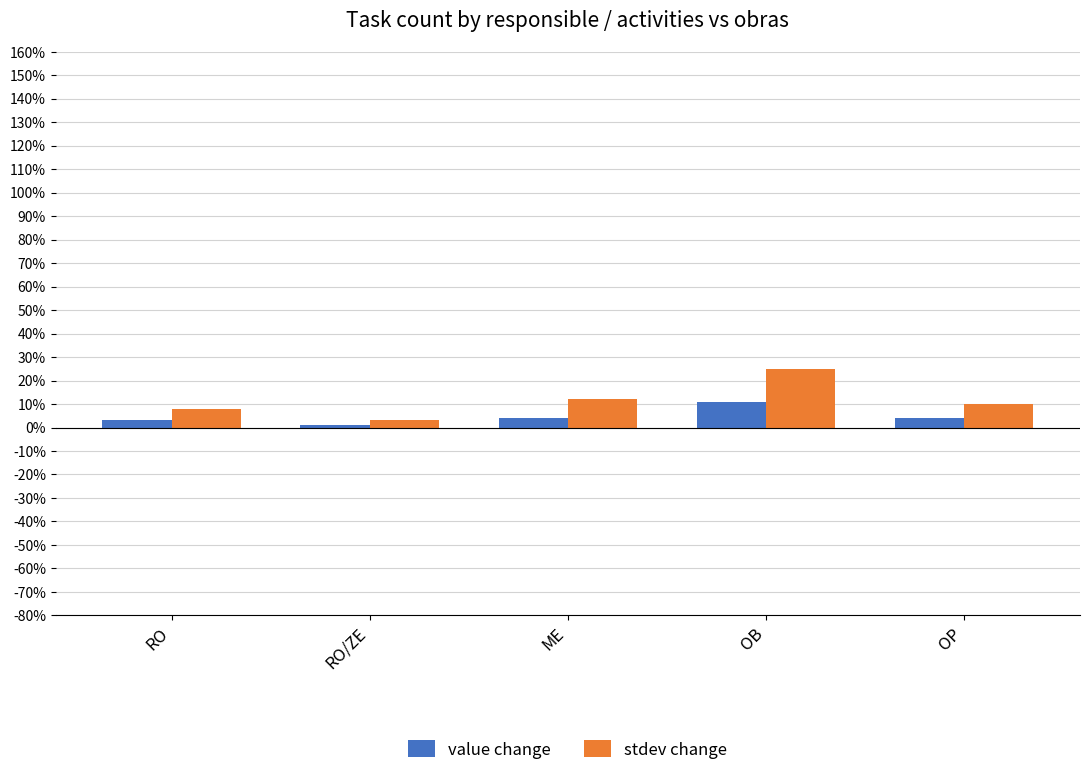

Count the value change values in the range 3 to 4.

3